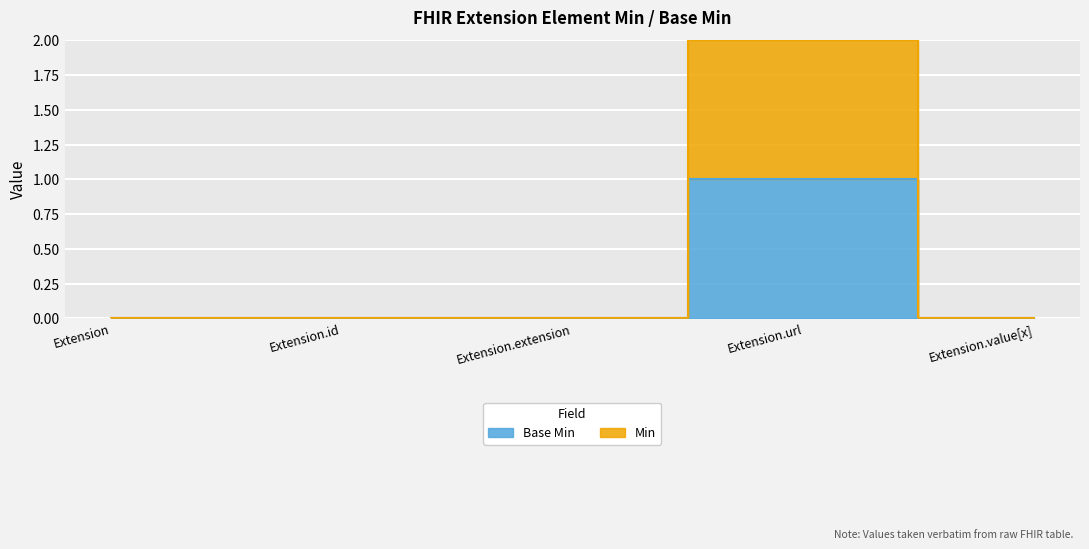

What is the sum of all Min values?

2